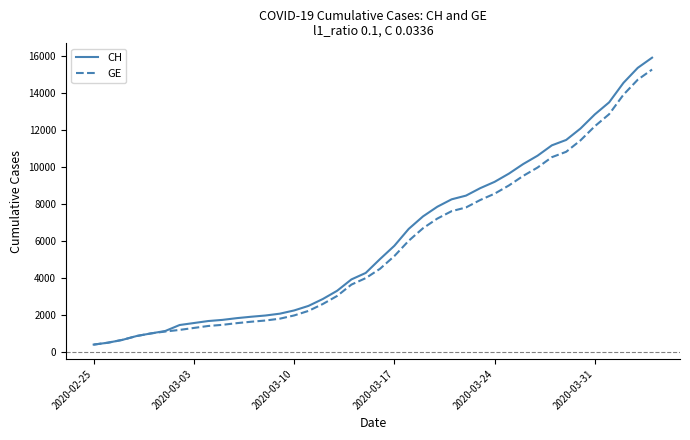

What is the lowest value of the CH series?

375